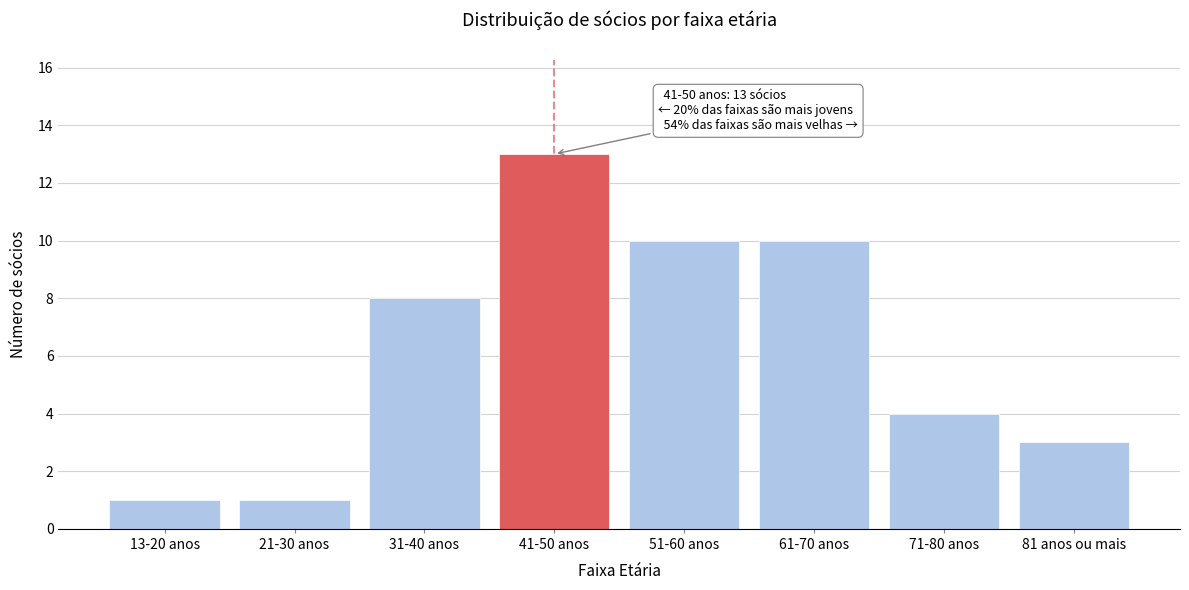

Reading right to left, what are all the values shown in this chart?

81 anos ou mais=3	71-80 anos=4	61-70 anos=10	51-60 anos=10	41-50 anos=13	31-40 anos=8	21-30 anos=1	13-20 anos=1